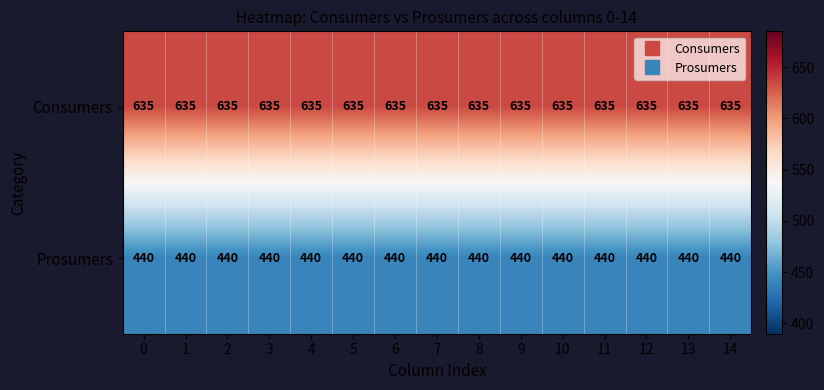

Rank the series at 10 from lowest to highest value.

Prosumers, Consumers